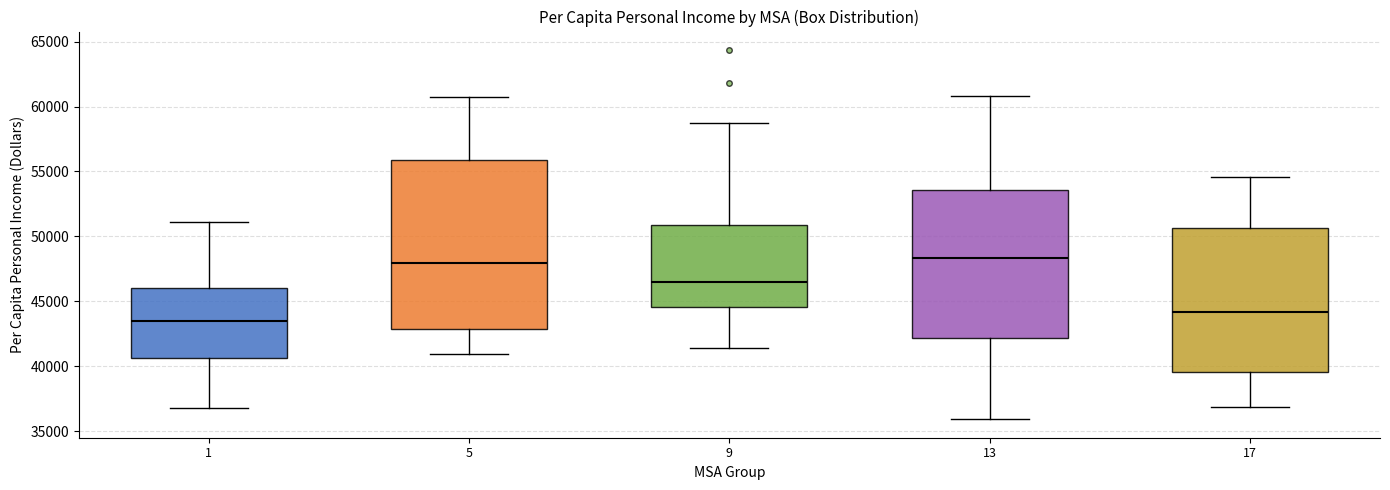

Where does the upper whisker of the box at x = 1 end on the y-axis? The values are not printed on the chart, so give them approximately, as read against the axis.

51000